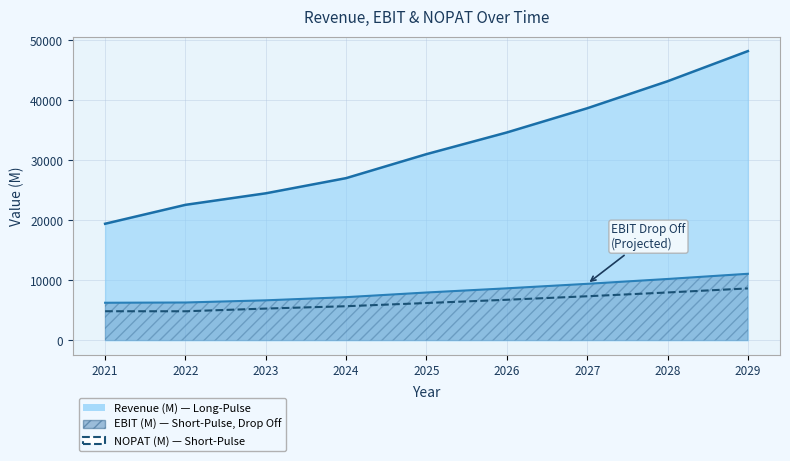

What is the minimum value for EBIT (M)?

6258